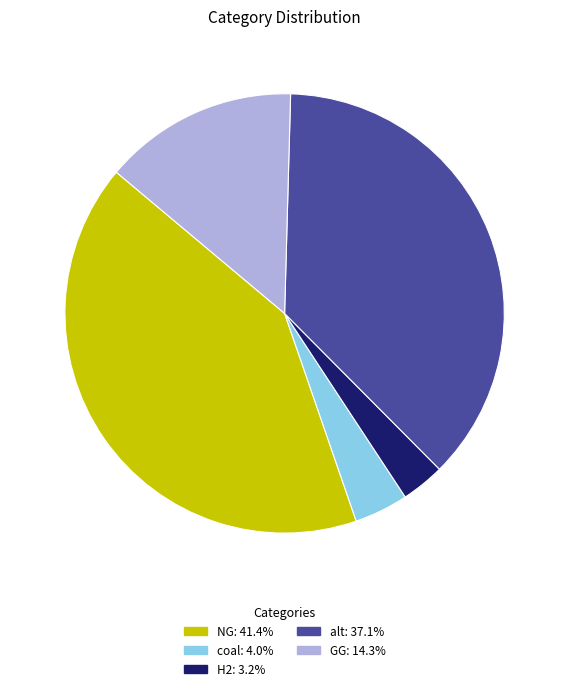

Does any single category account for the majority?

No